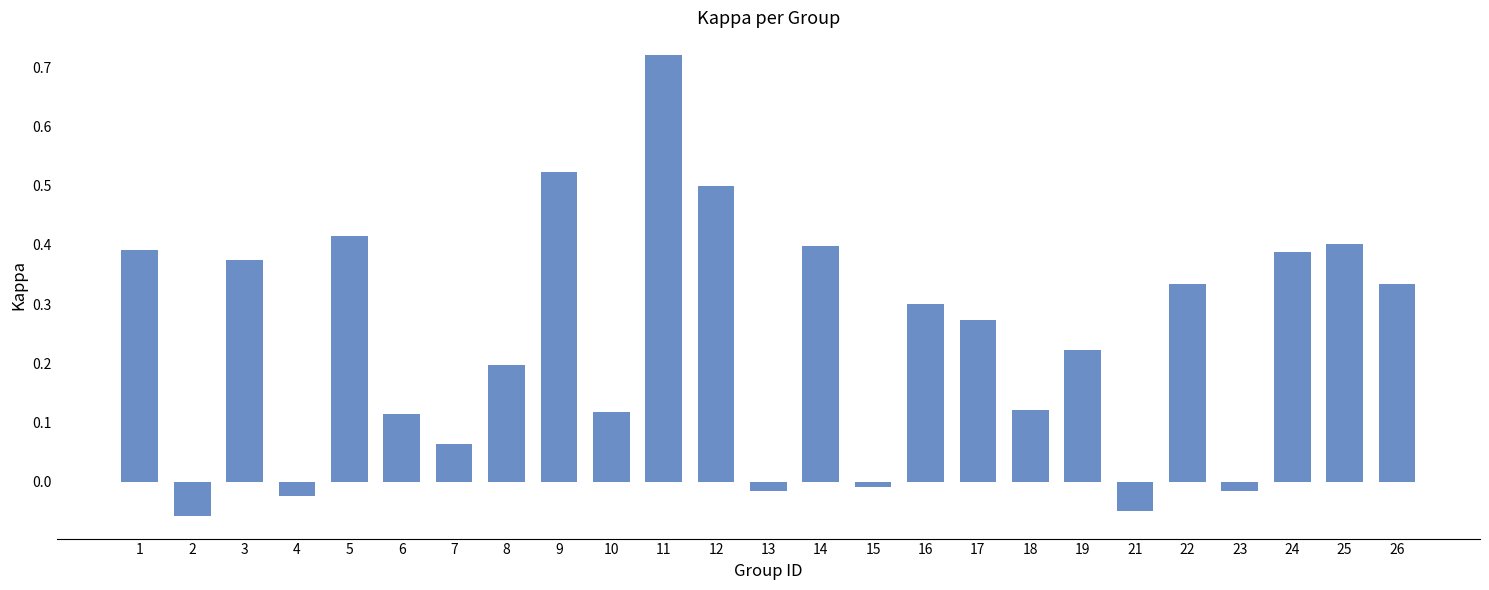

Is it true that the value at 24 is 0.6?

False